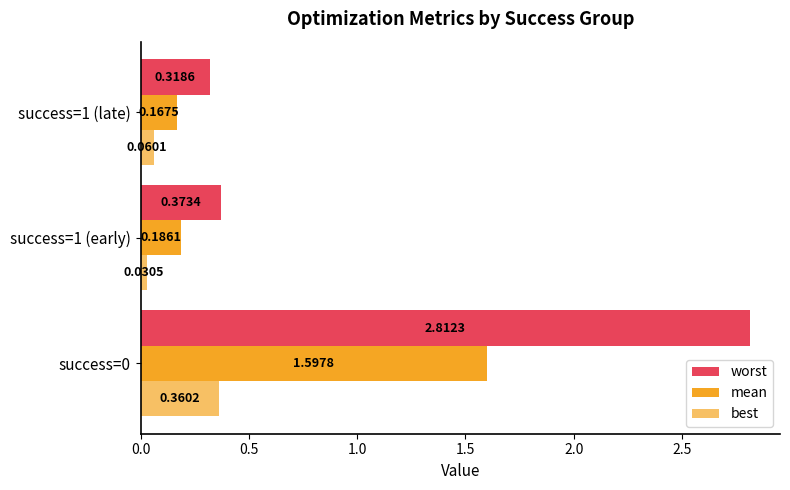

At how many categories does at least one series exceed 0?

3